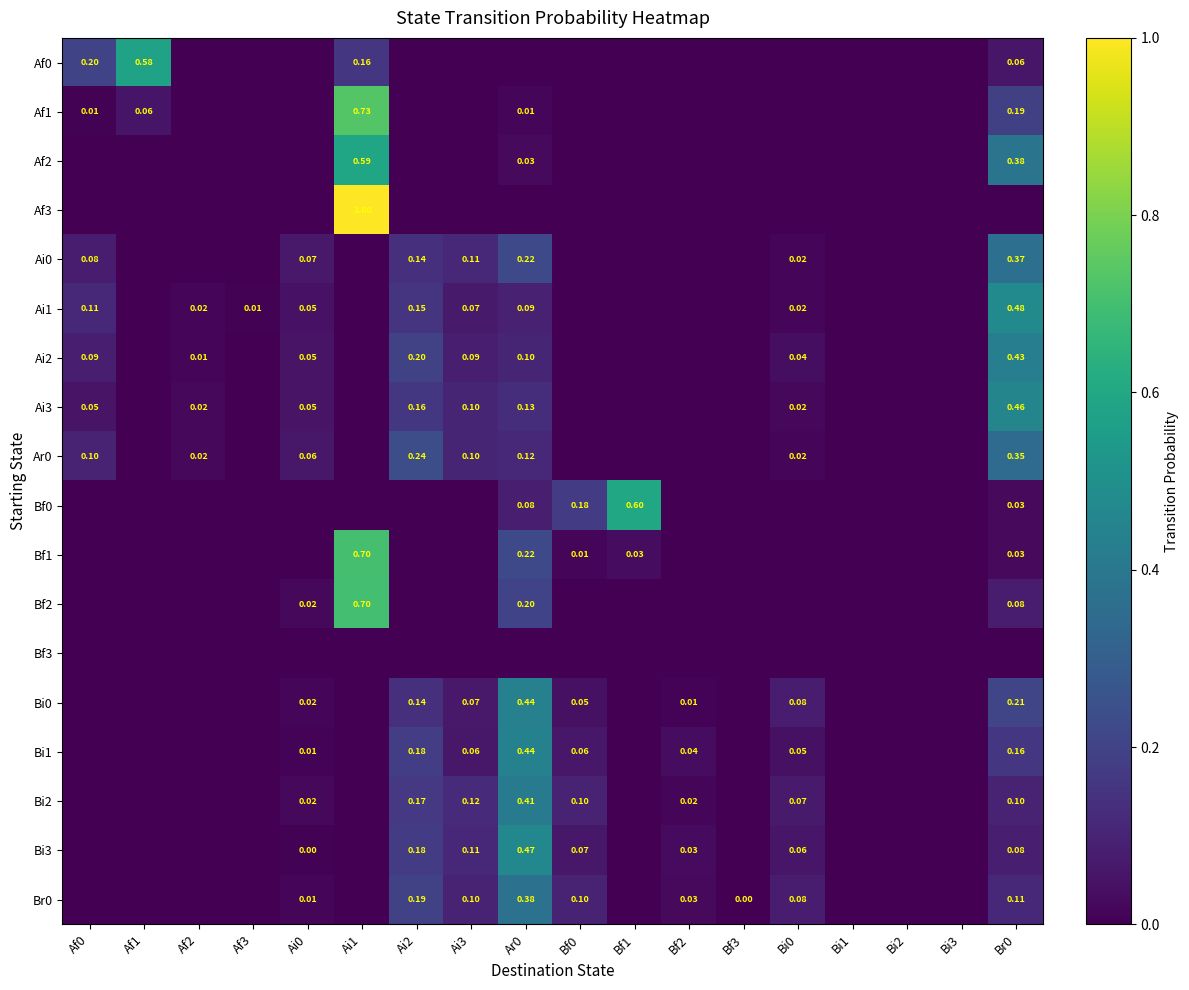

What is the difference between the highest and lowest values at Af0?

0.2